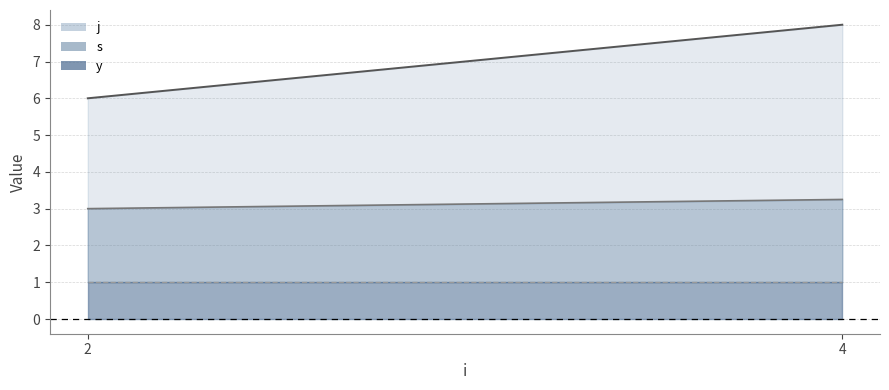

Rank the categories by s value from highest to lowest.

4, 2